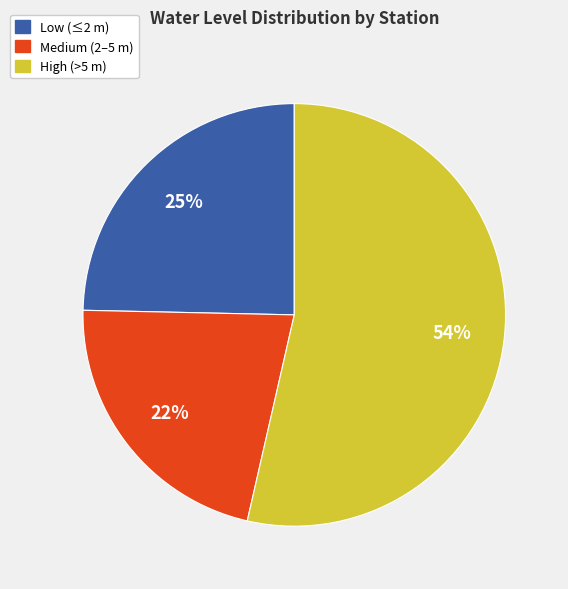

Is there any slice that represents more than half of the pie?

Yes